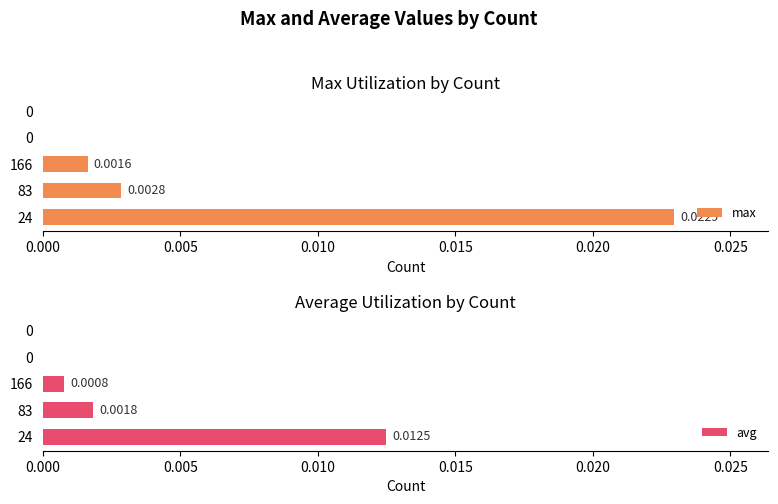

List the series in order of their overall mean, lowest first.

avg, max